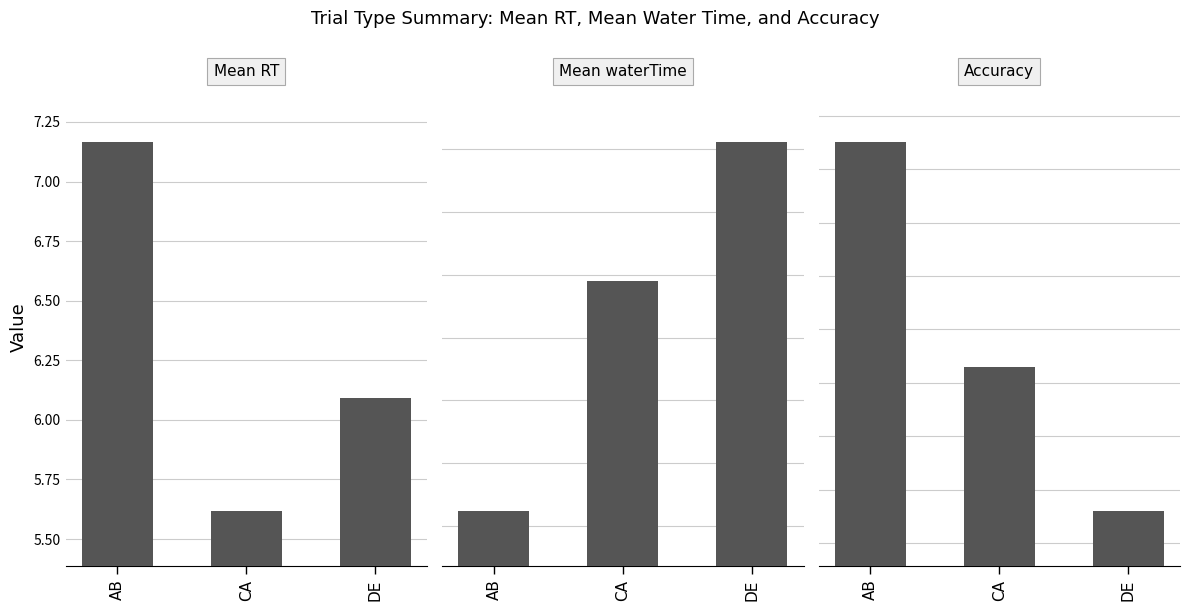

What is the difference between the highest and lowest values at DE?

5.5